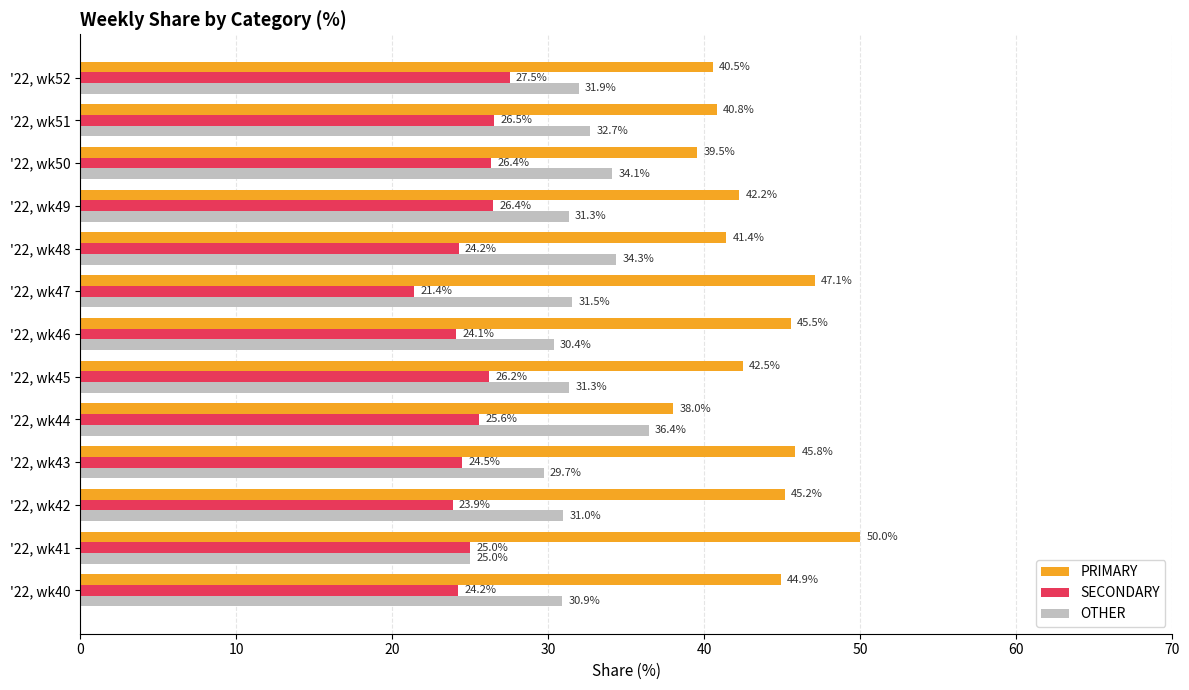

What is the difference between the maximum and minimum values in the PRIMARY series?

12.0